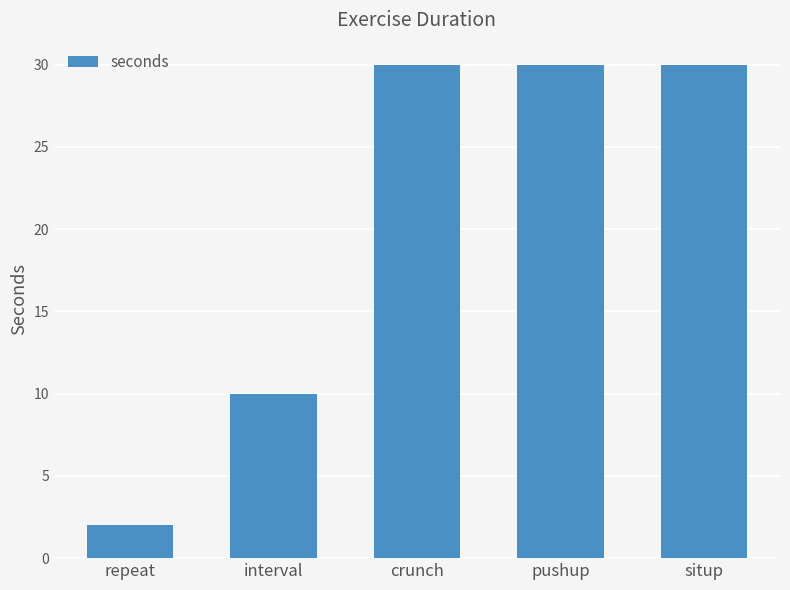

Where is the data nearest to the value 16?

interval